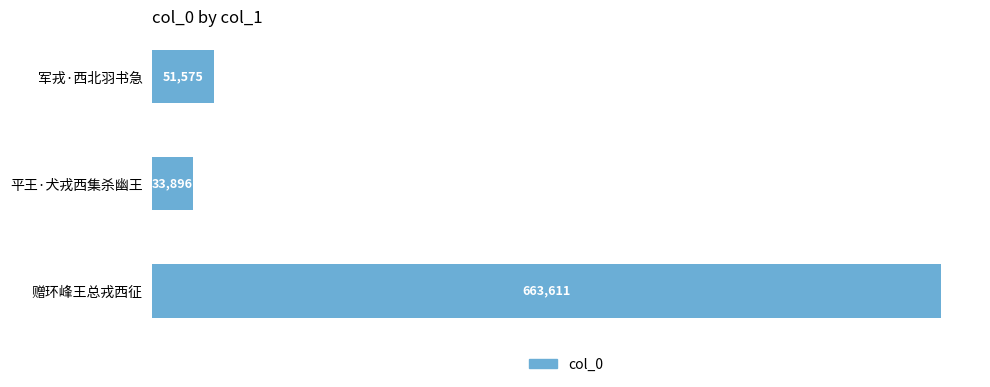

What is the average value?

249694